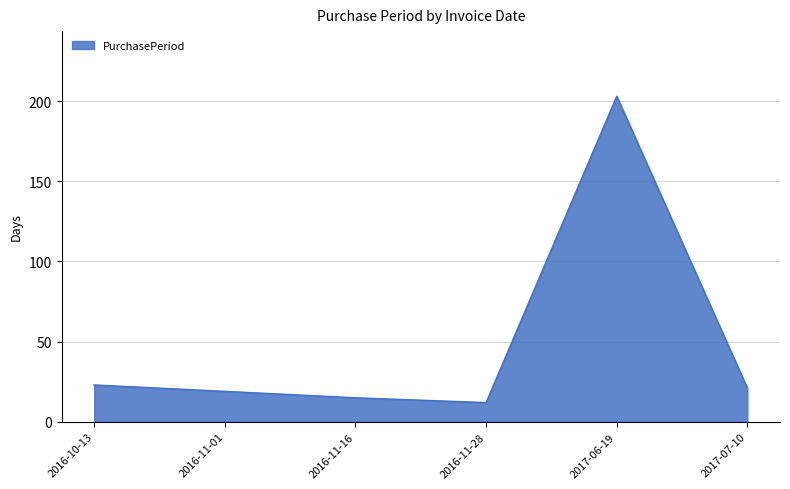

True or false: the data shows 23 at 2016-10-13.

True